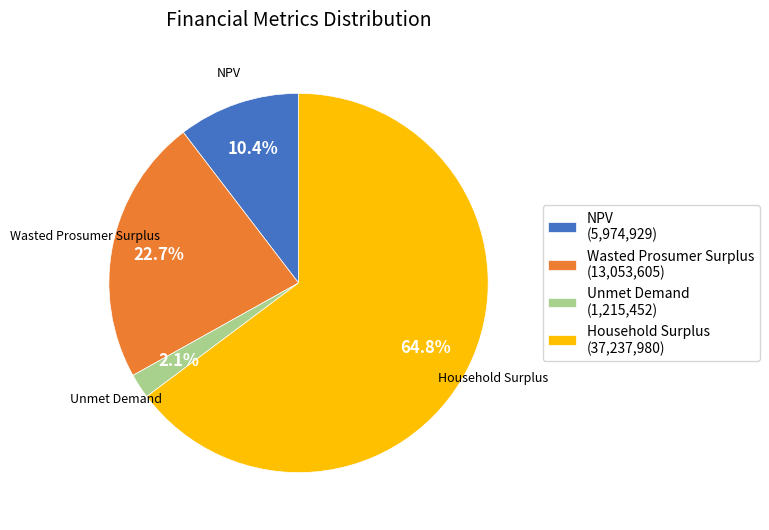

What percentage is the Household Surplus slice, to the nearest percent?

65%